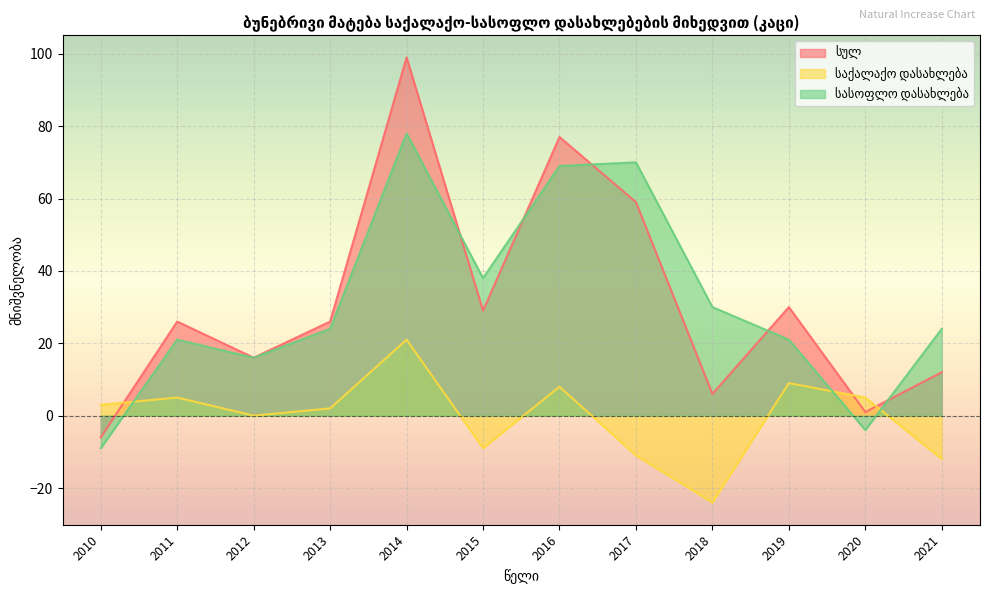

What is the value of the სულ point at the 2nd from the left?

26